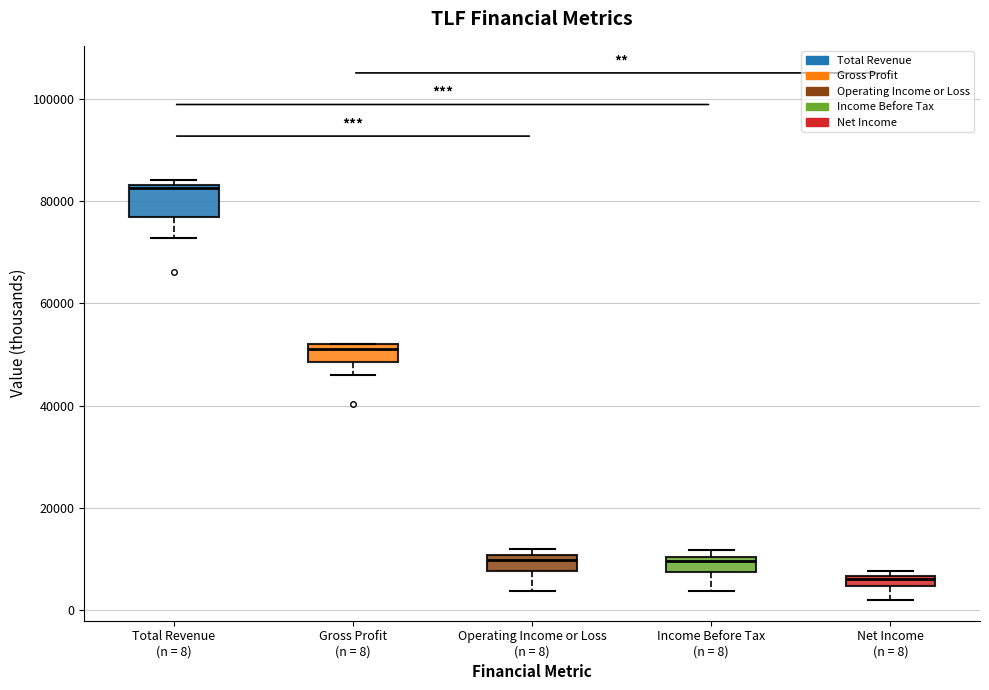

Which box has the lowest median line?

Net Income (n = 8)